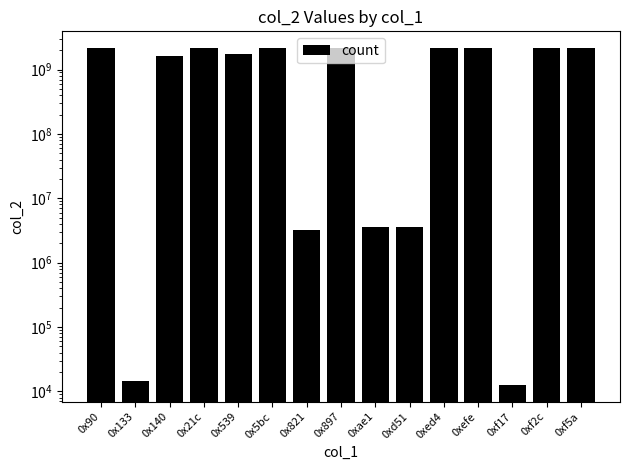

What is the label of the 10th bar from the right?

0x5bc